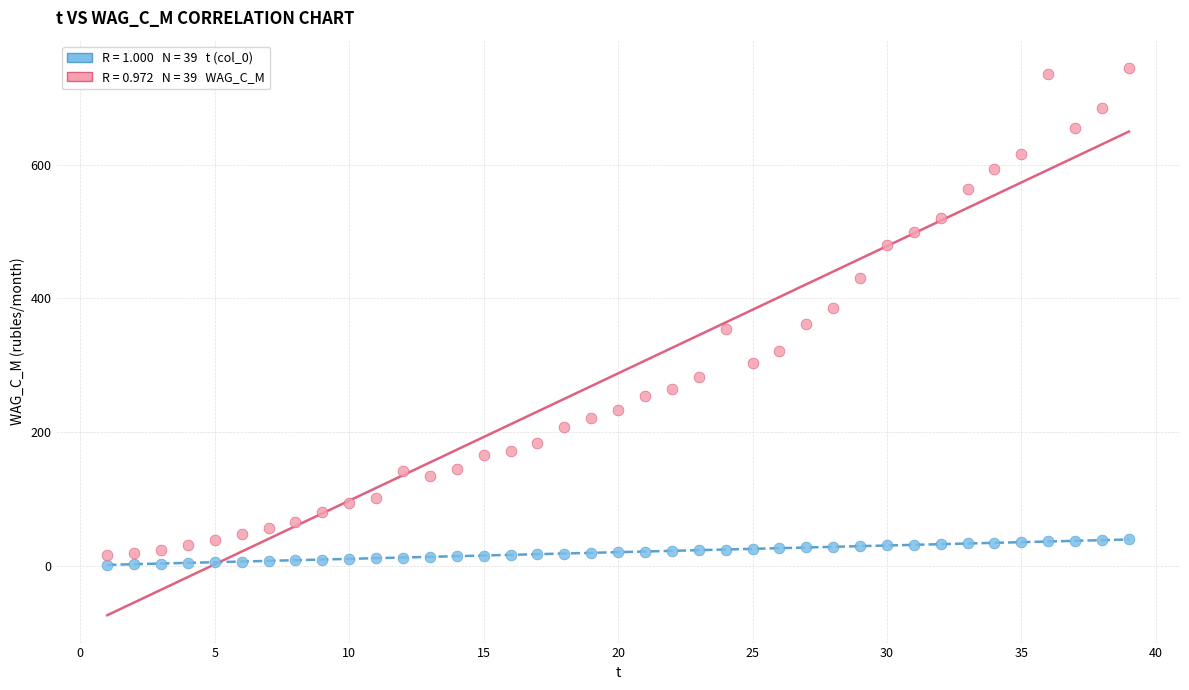

Across all data points, what is the range of X values (max minus min)?

38.0